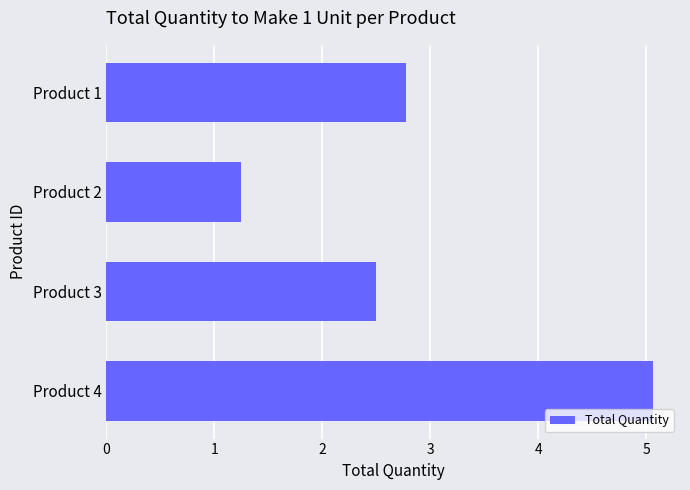

Read the value at Product 3.

2.5